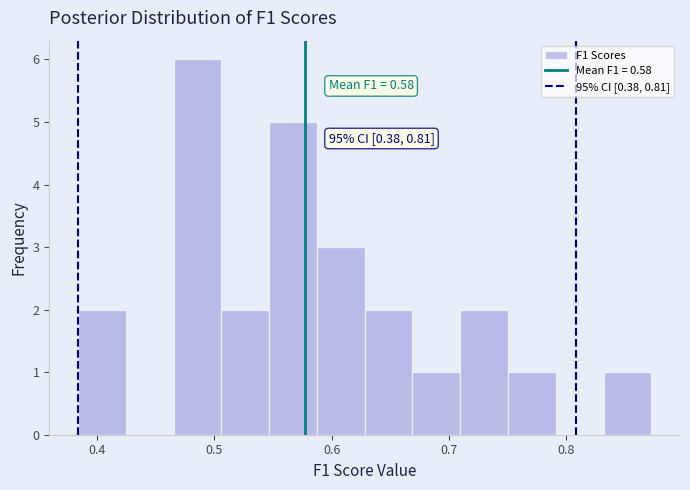

Which range on the x-axis has the tallest bar?

0.47 to 0.51